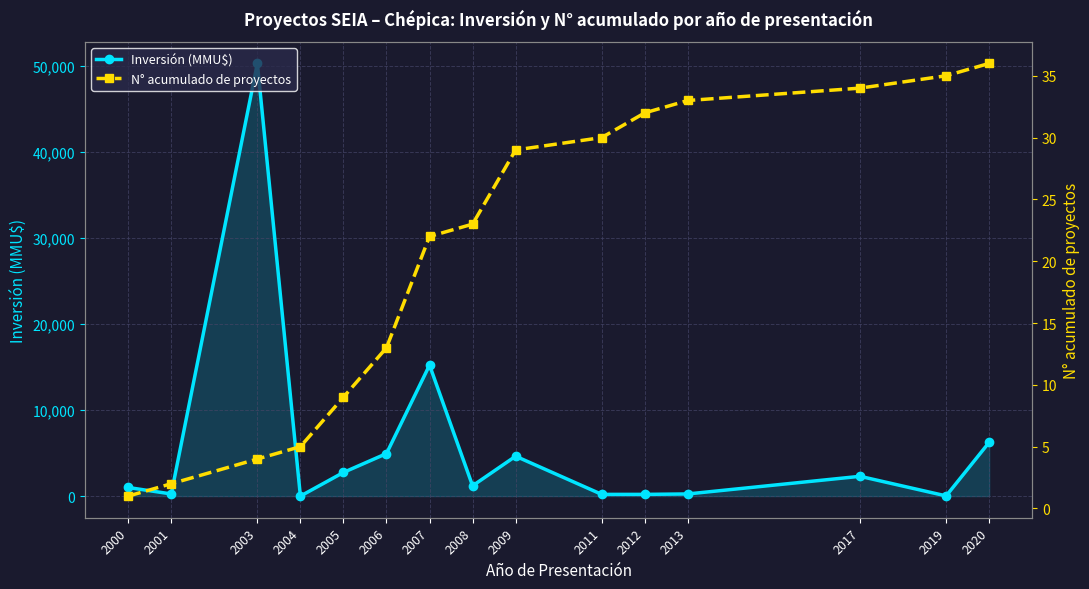

True or false: N° acumulado de proyectos has a value of 11 at 2012.

False